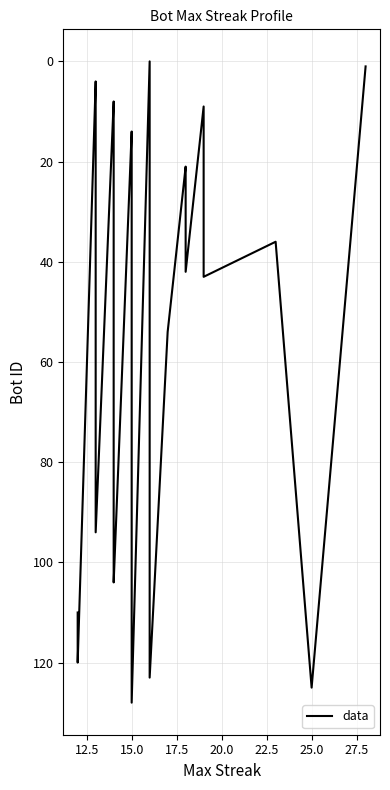

What is the average value?

53